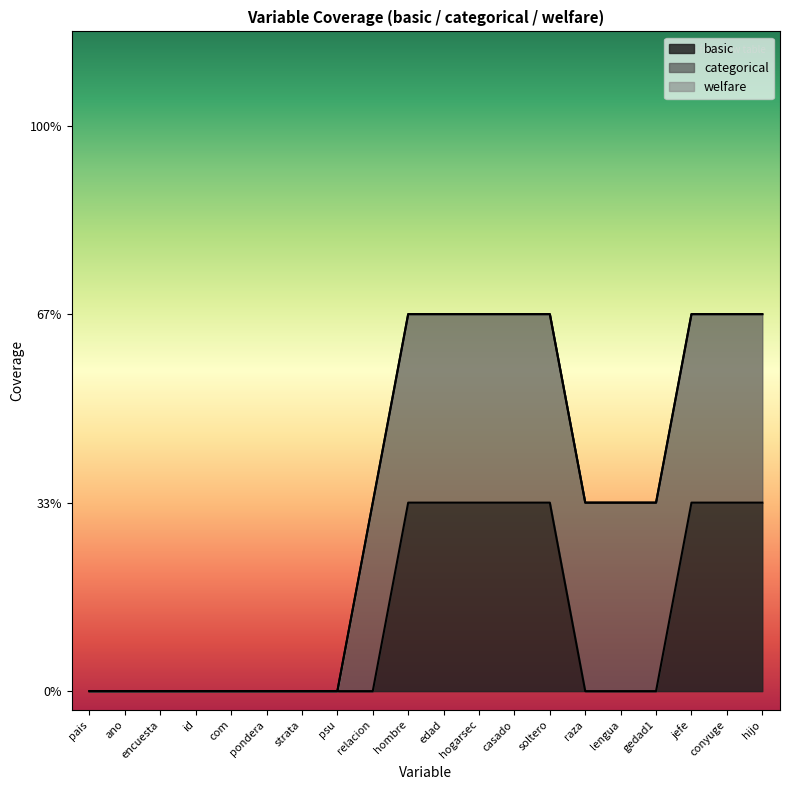

True or false: categorical and welfare intersect in this chart.

False